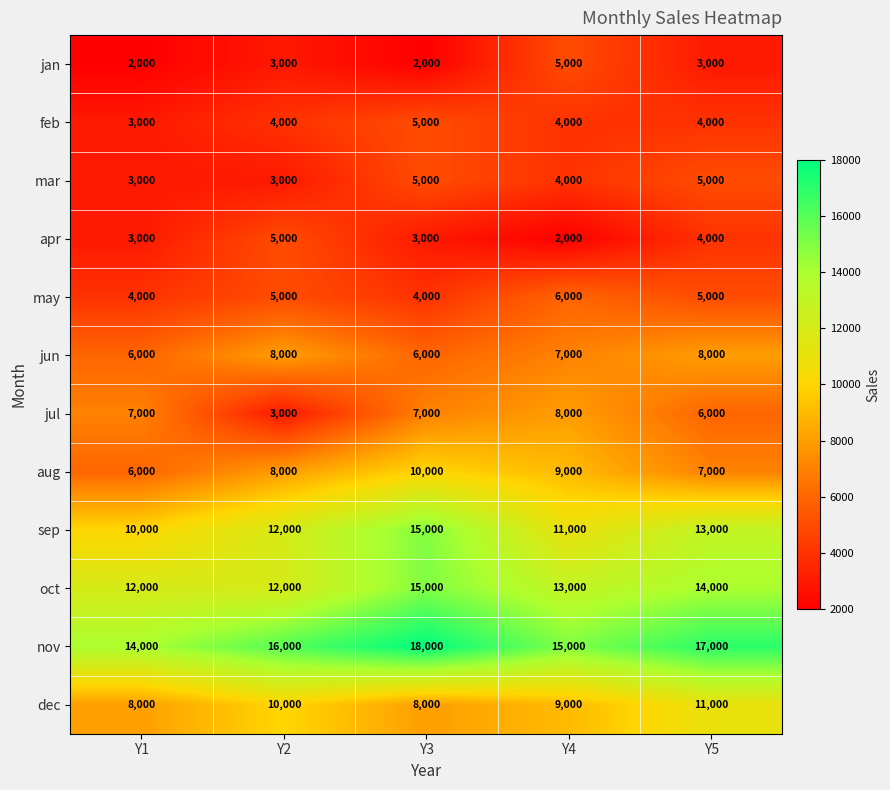

Which series has the largest total across all categories?

nov